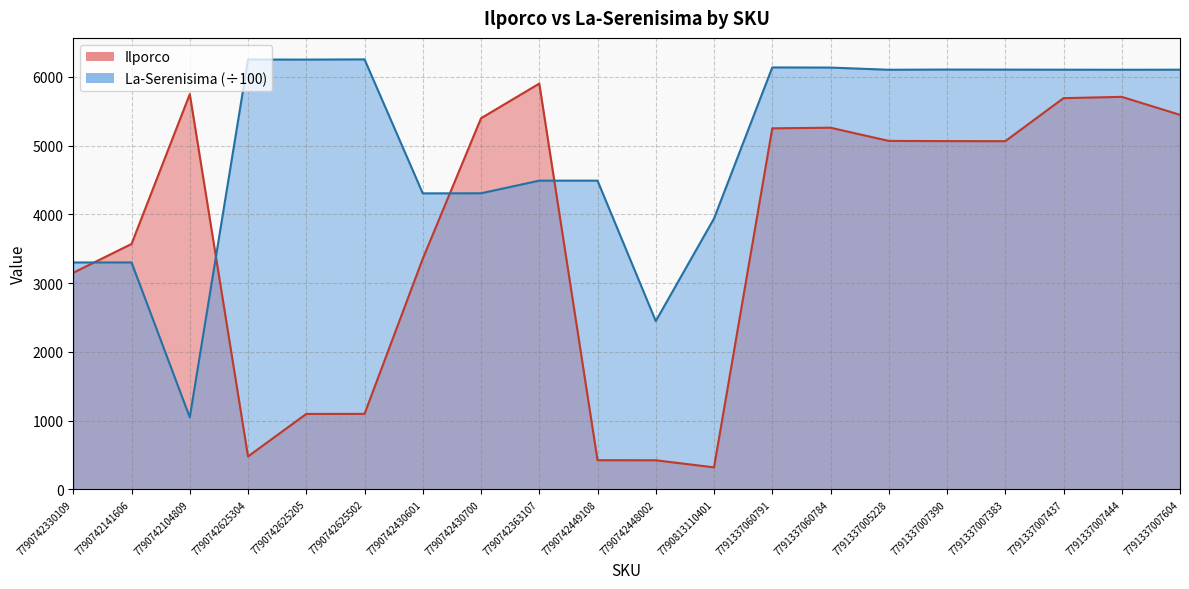

What is the total value across all series at 7791337007604?

11553.0